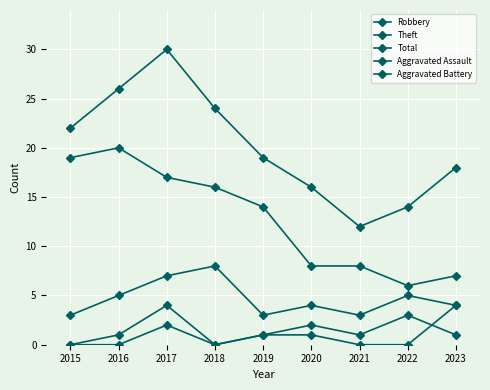

Which series changed the most between 2022 and 2023?

Total